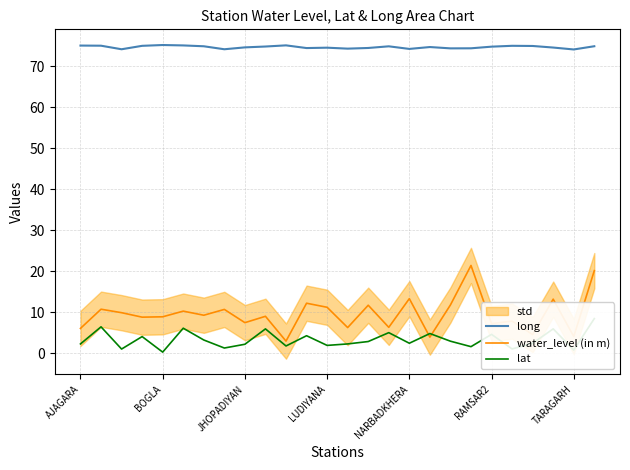

After their last crossing, which series has the higher values: water_level (in m) or lat?

water_level (in m)